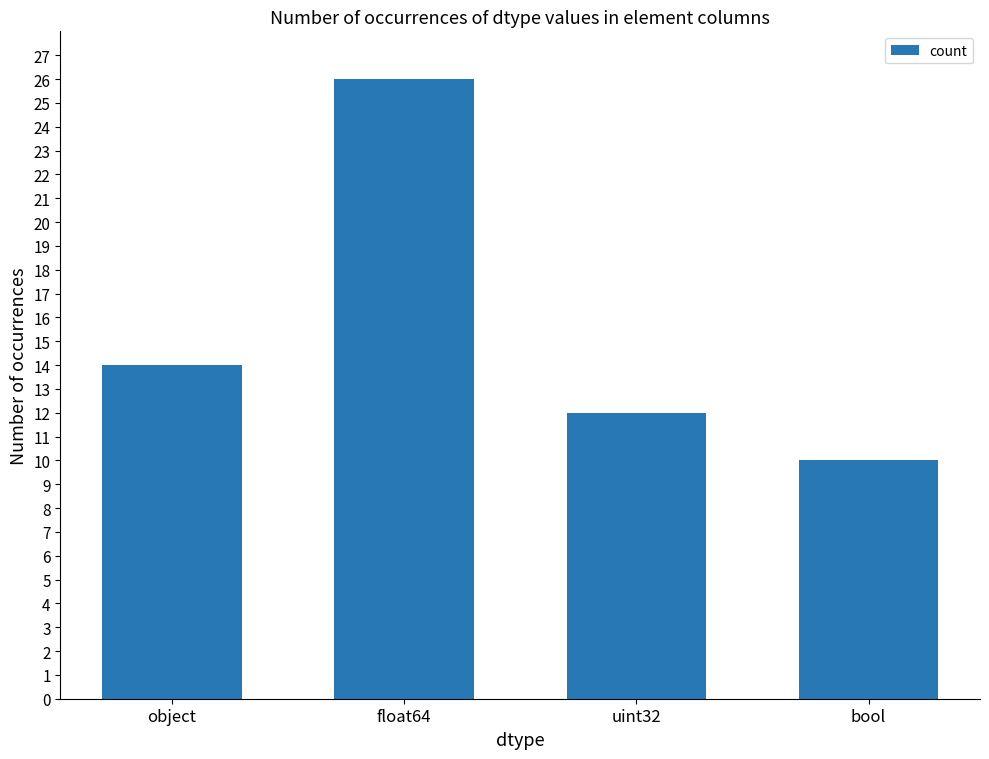

What is the change in value from float64 to bool?

-16